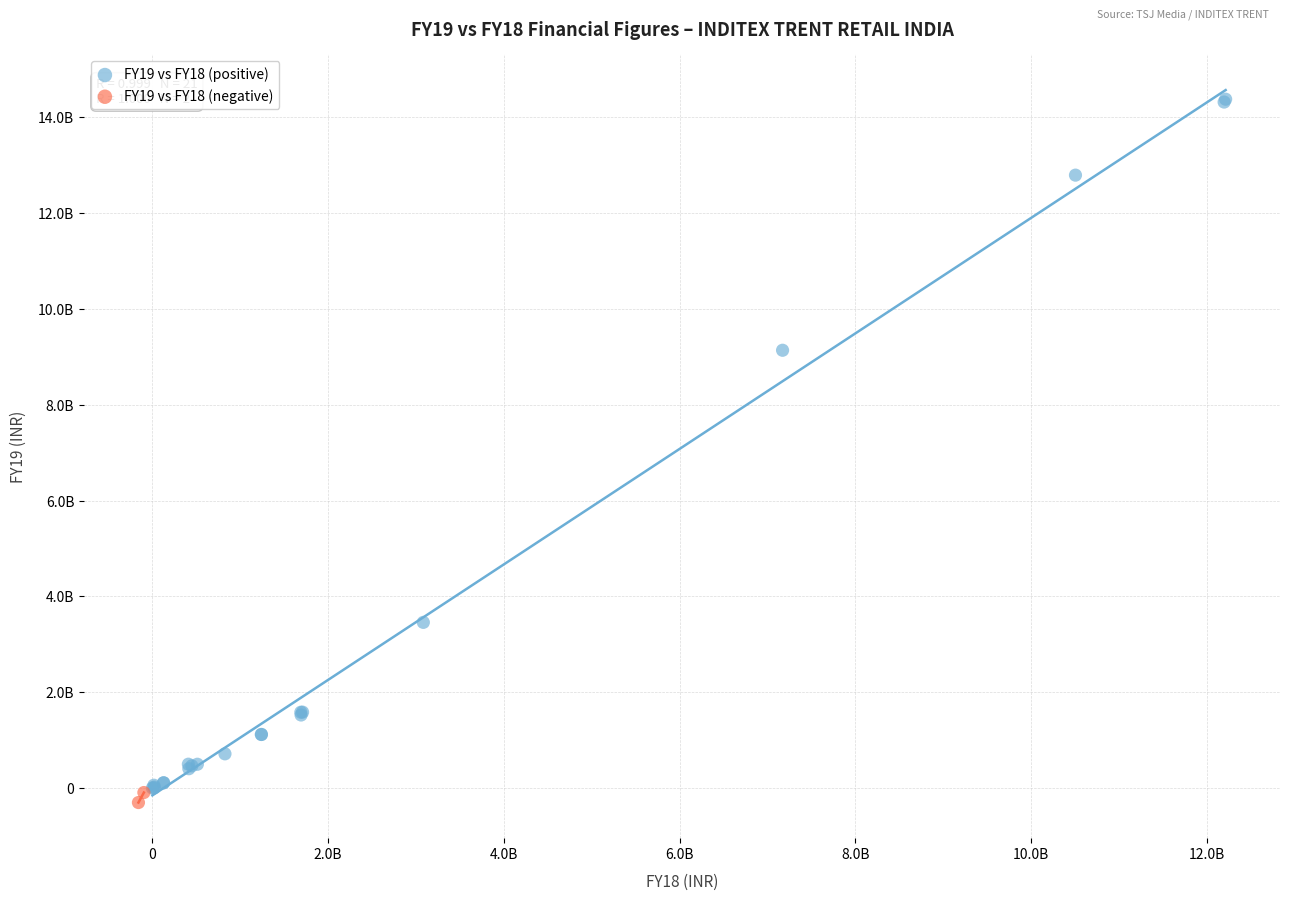

Which series contains the highest Y value?

FY19 vs FY18 (positive)